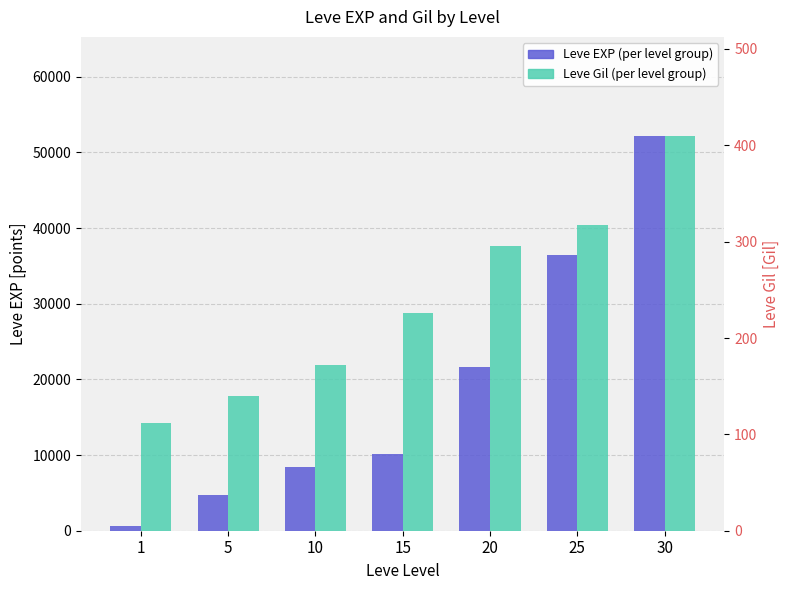

What is the average value of the Leve EXP (per level group) series?

19147